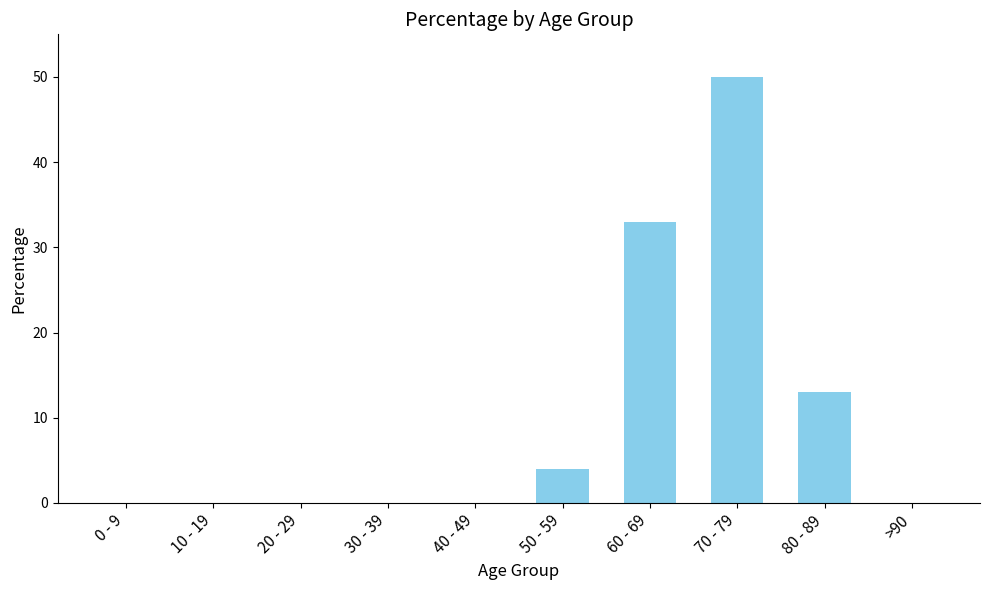

What is the sum of all values?

100